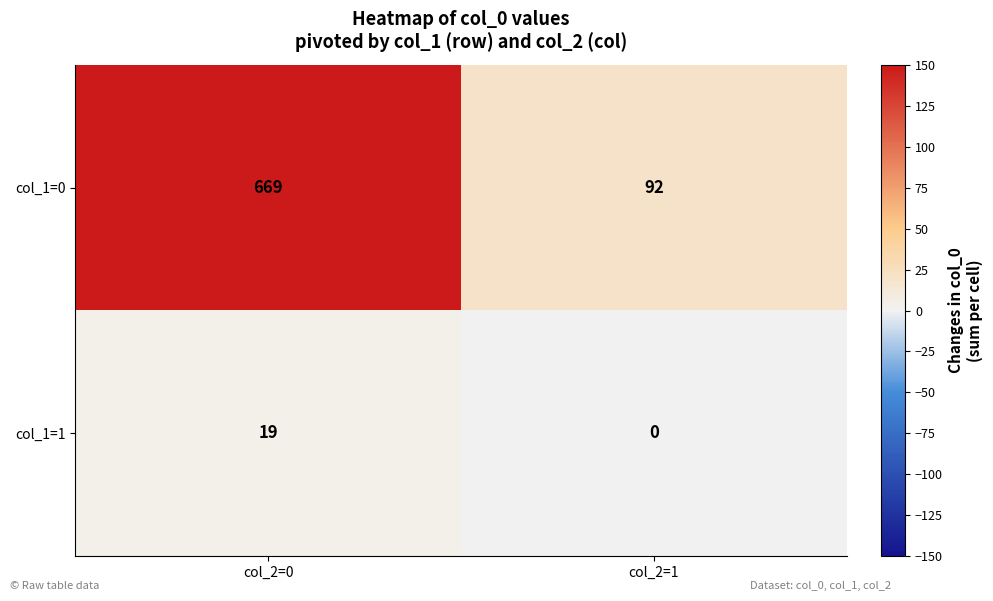

Count the number of categories in the chart.

2